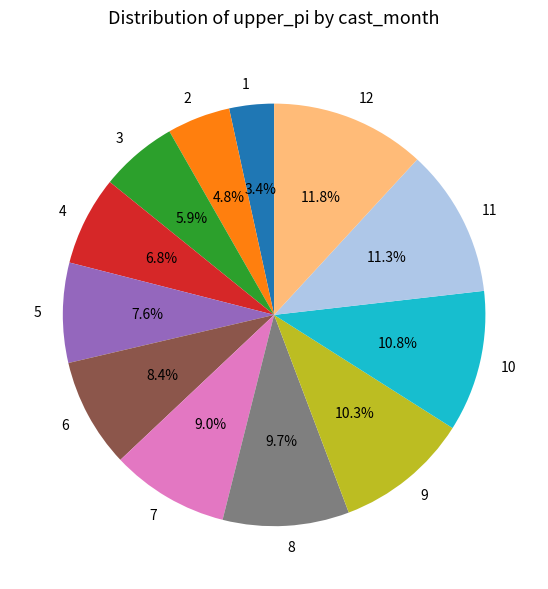

The 9 slice represents 1% of the pie. True or false?

False